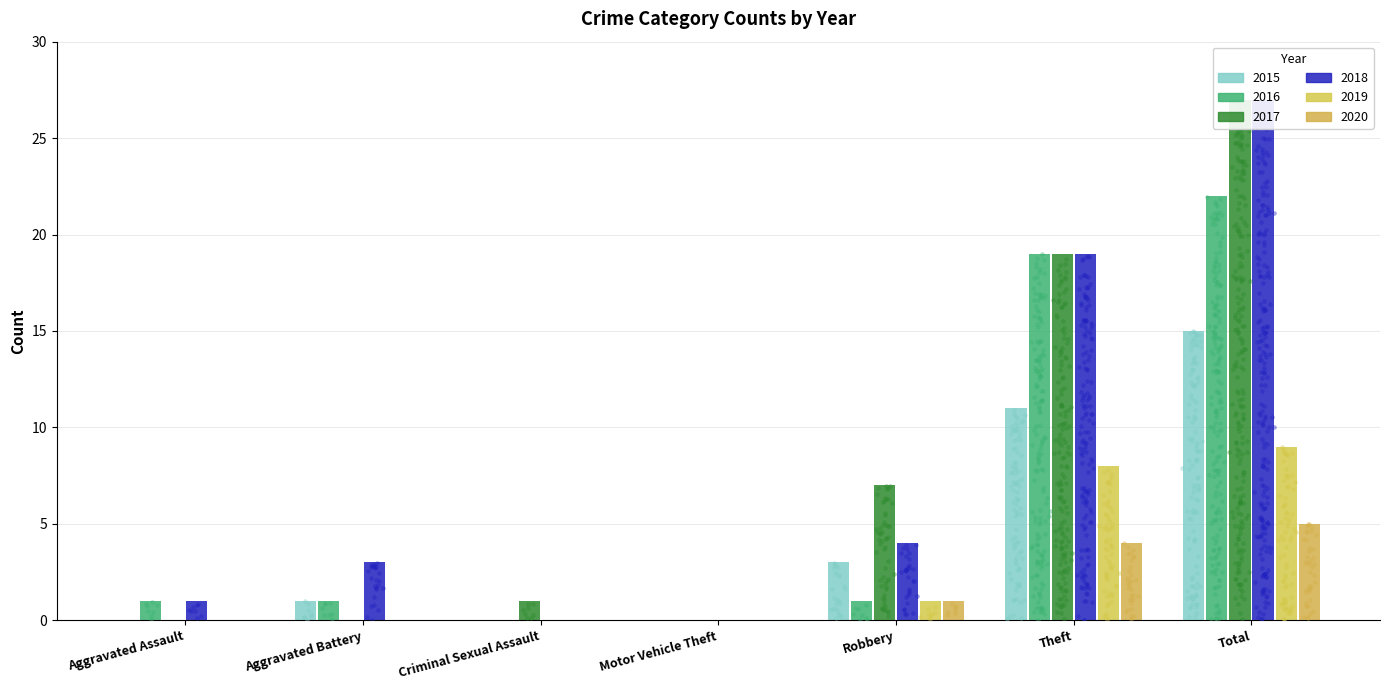

Which series has the largest Y range (max minus min)?

2017